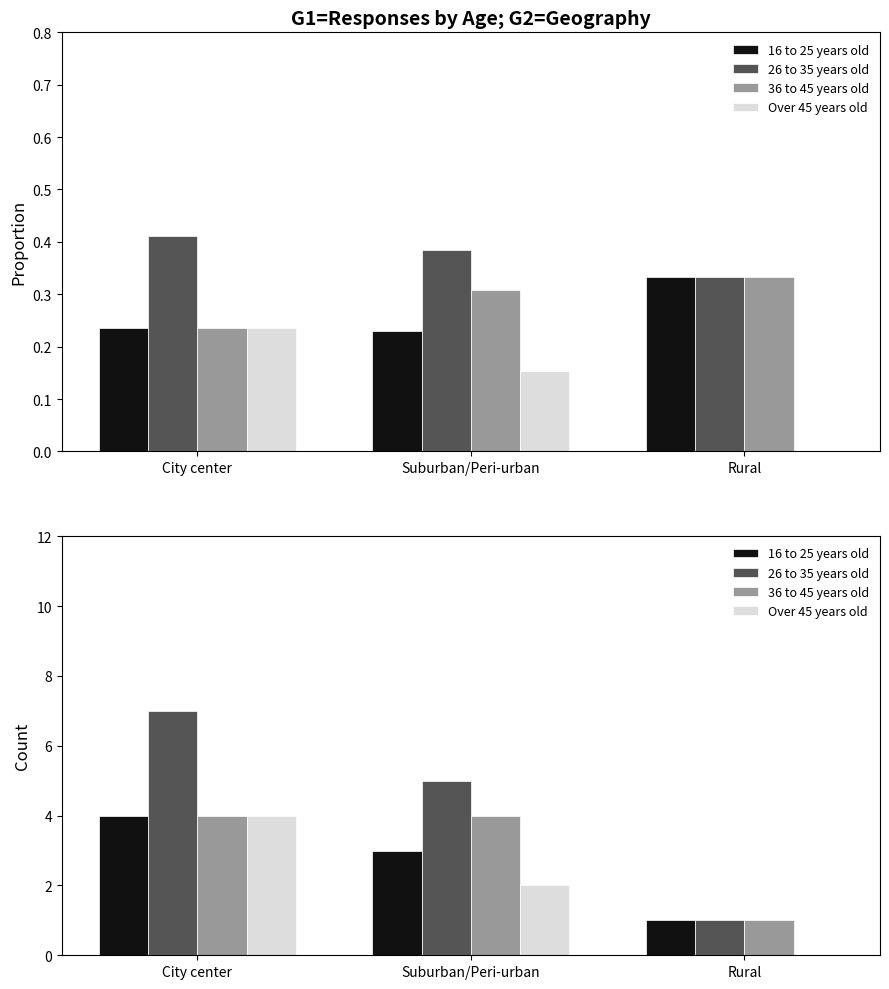

How many distinct data groups are displayed?

4